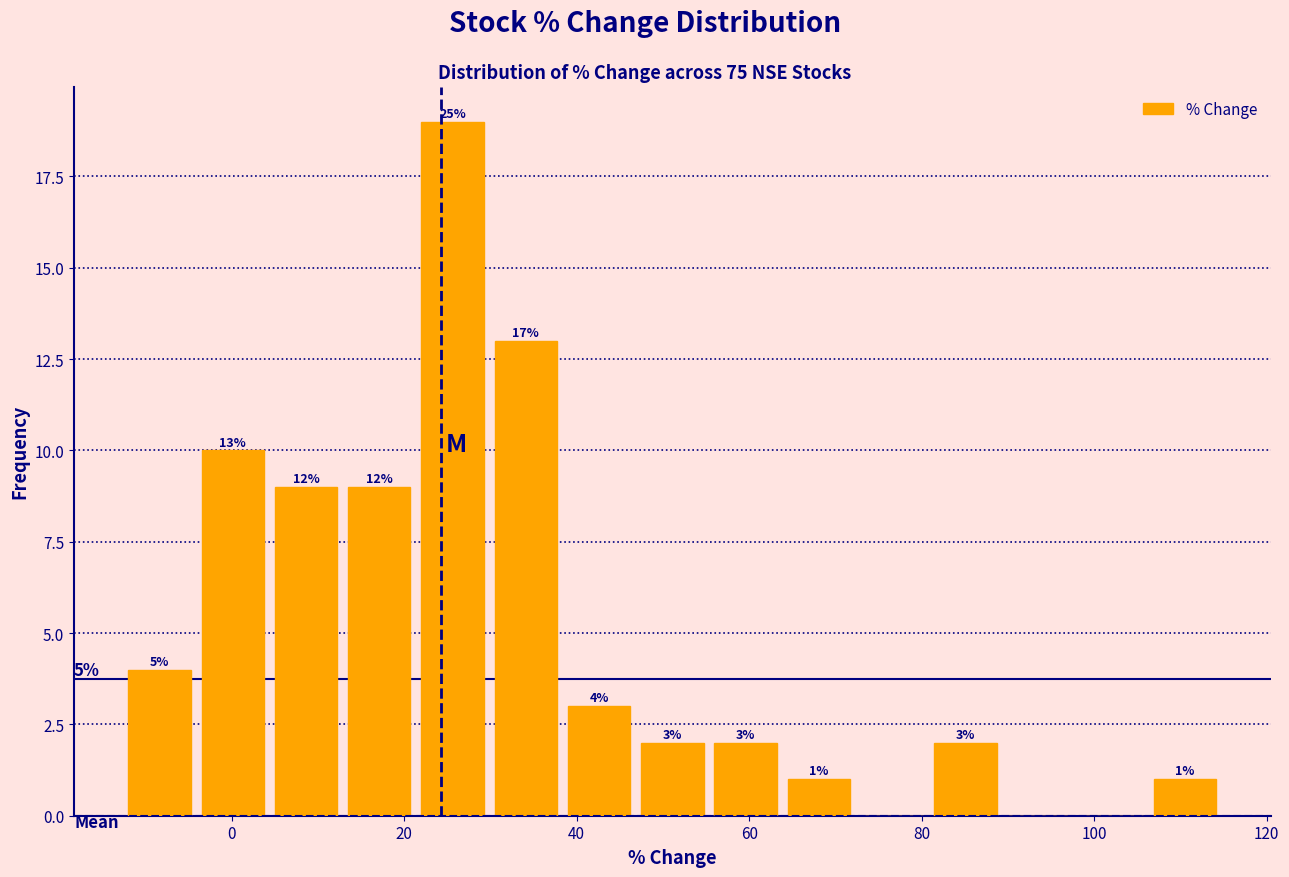

Over which range of the x-axis is the bar tallest?

22 to 30